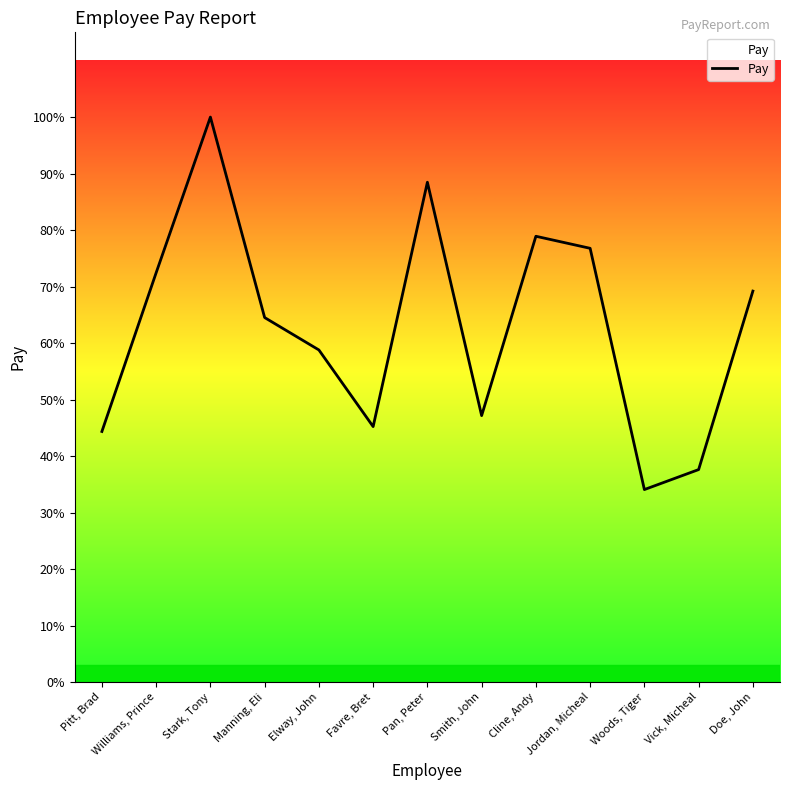

How many points are lower than both their immediate neighbors (excluding endpoints)?

3